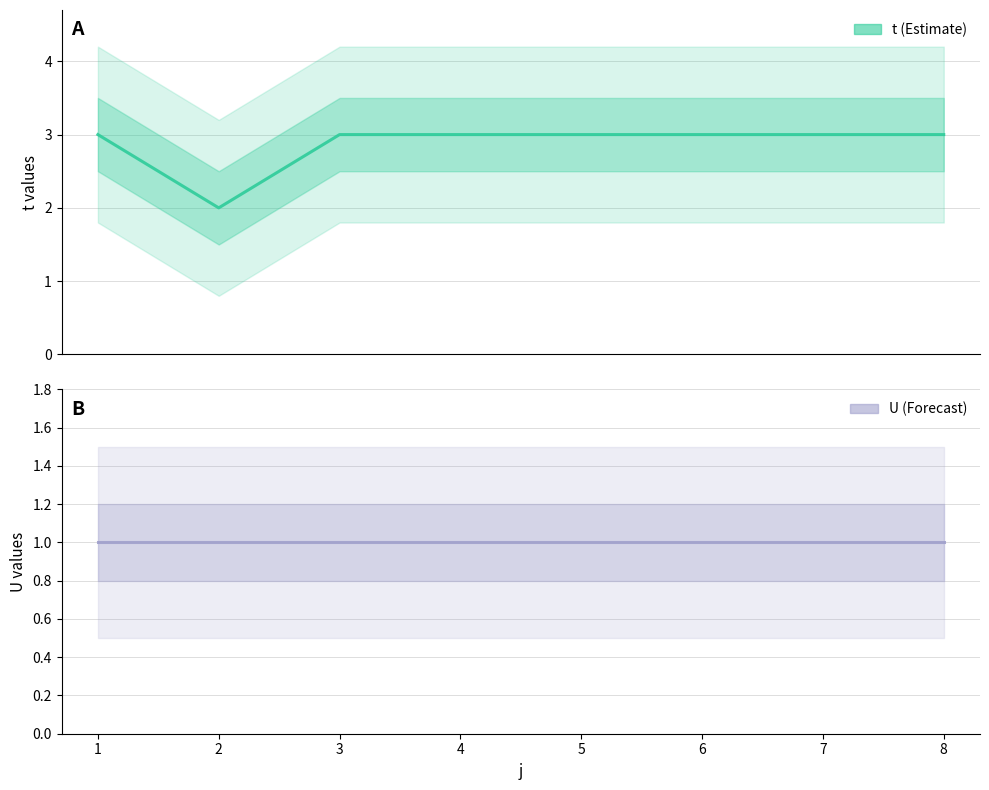

The value of t at 1 is 4. True or false?

False